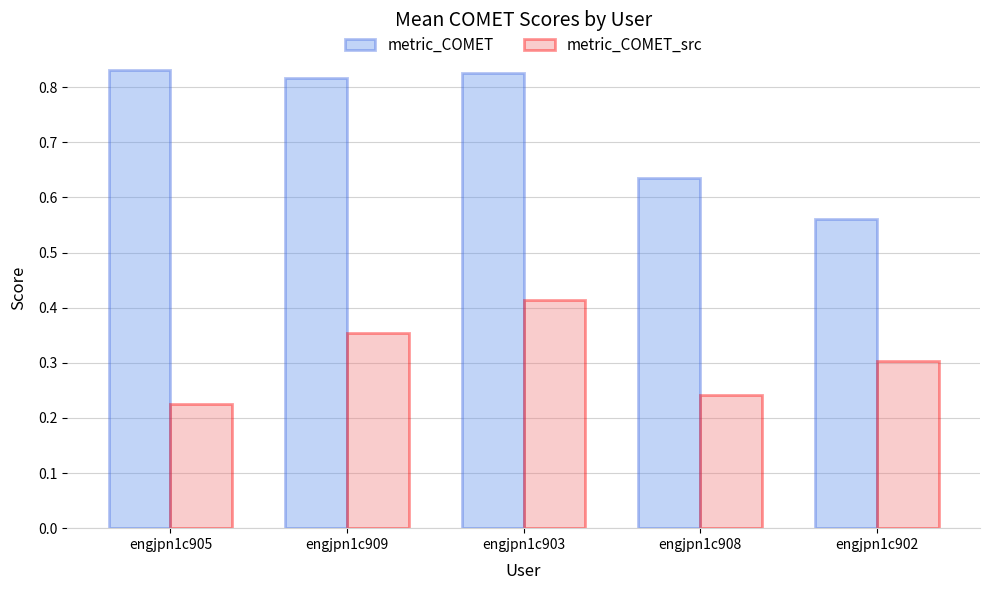

List the series in order of their overall mean, lowest first.

metric_COMET_src, metric_COMET